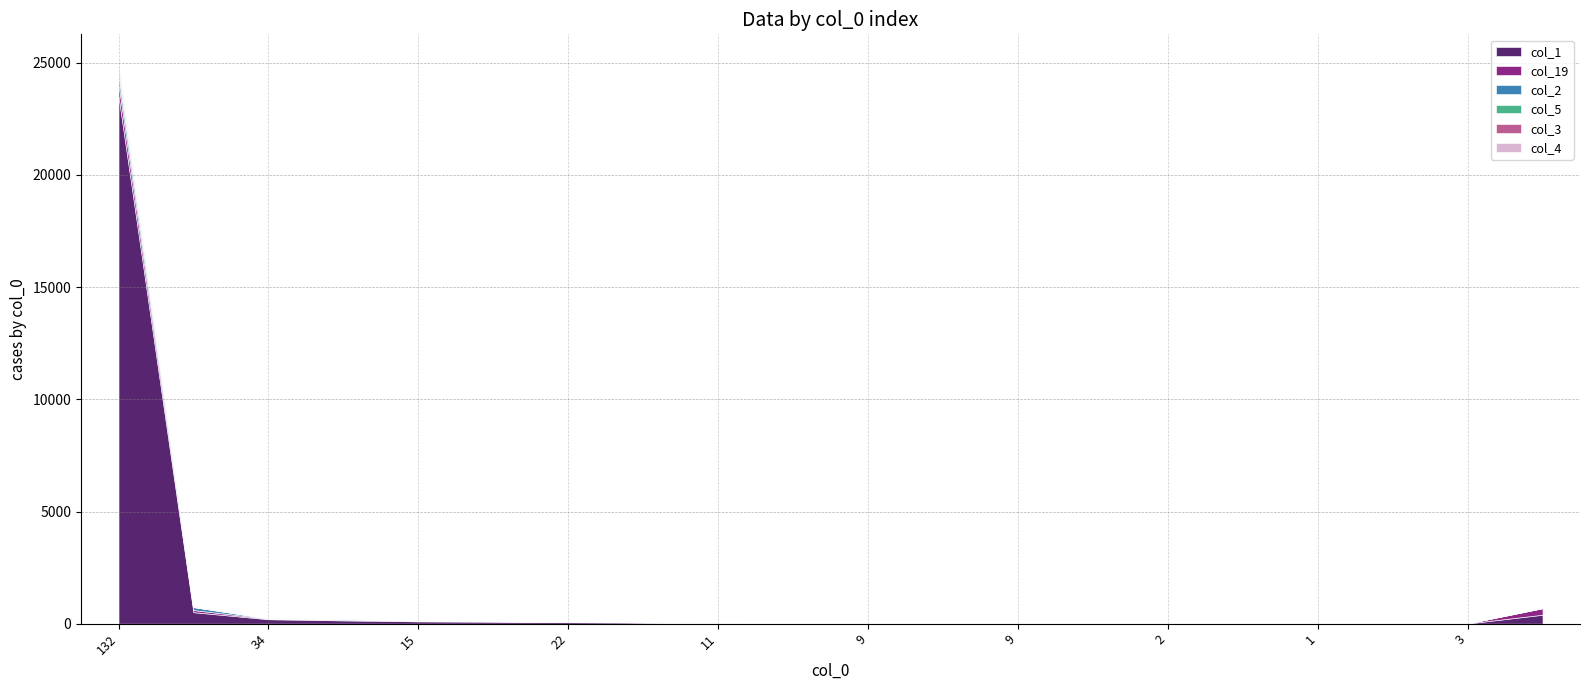

Reading right to left, transcribe all the data shown in this chart.

col_1: 233=399	3=10	4=13	1=13	4=10	2=17	4=10	9=22	8=14	9=23	12=23	11=30	18=50	22=67	14=87	15=105	22=147	34=199	78=513	132=23532
col_19: 233=289	3=5	4=4	1=8	4=4	2=2	4=7	9=5	8=5	9=5	12=8	11=11	18=10	22=18	14=22	15=25	22=31	34=23	78=94	132=527
col_2: 233=8	3=1	4=0	1=0	4=2	2=0	4=0	9=0	8=0	9=1	12=1	11=2	18=4	22=1	14=4	15=3	22=28	34=10	78=131	132=366
col_5: 233=27	3=0	4=0	1=0	4=4	2=3	4=1	9=1	8=5	9=3	12=5	11=1	18=1	22=6	14=6	15=6	22=4	34=10	78=8	132=235
col_3: 233=3	3=0	4=0	1=0	4=0	2=2	4=2	9=1	8=1	9=2	12=0	11=5	18=2	22=4	14=1	15=2	22=3	34=8	78=10	132=194
col_4: 233=8	3=2	4=2	1=0	4=1	2=0	4=2	9=1	8=2	9=0	12=0	11=2	18=1	22=3	14=5	15=3	22=3	34=3	78=6	132=164